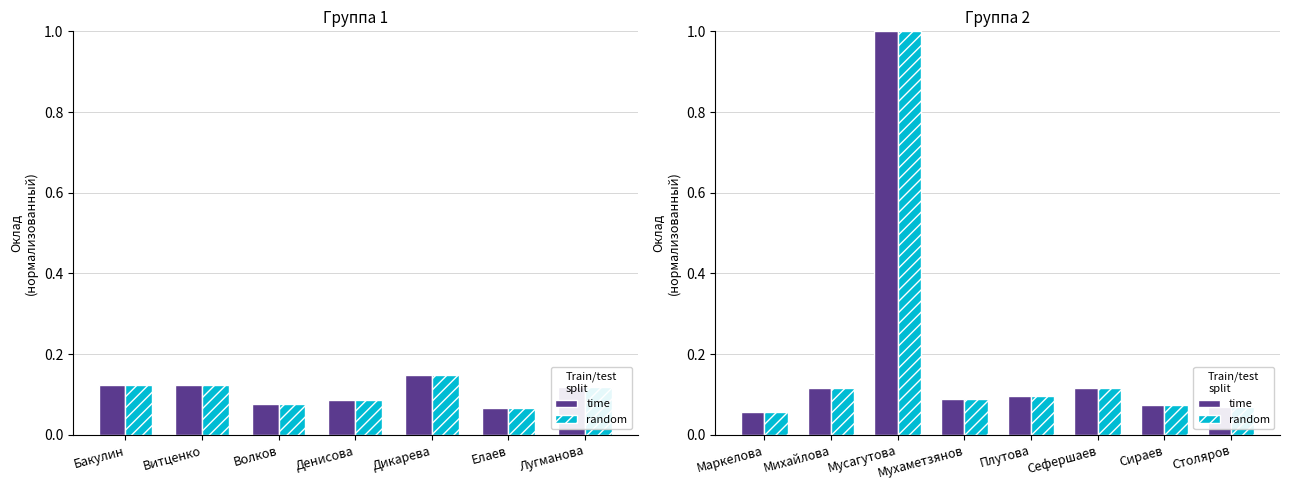

At Мусагутова, list the series in order from largest to smallest.

time, random